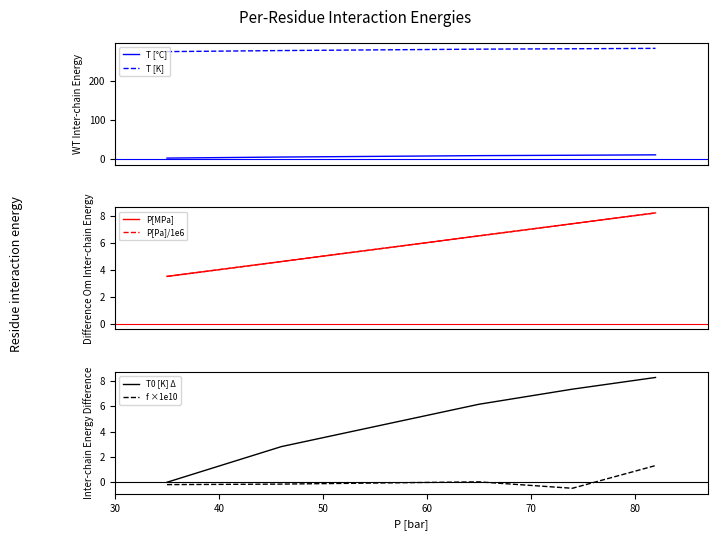

What is the lowest value of the T [K] series?

275.9